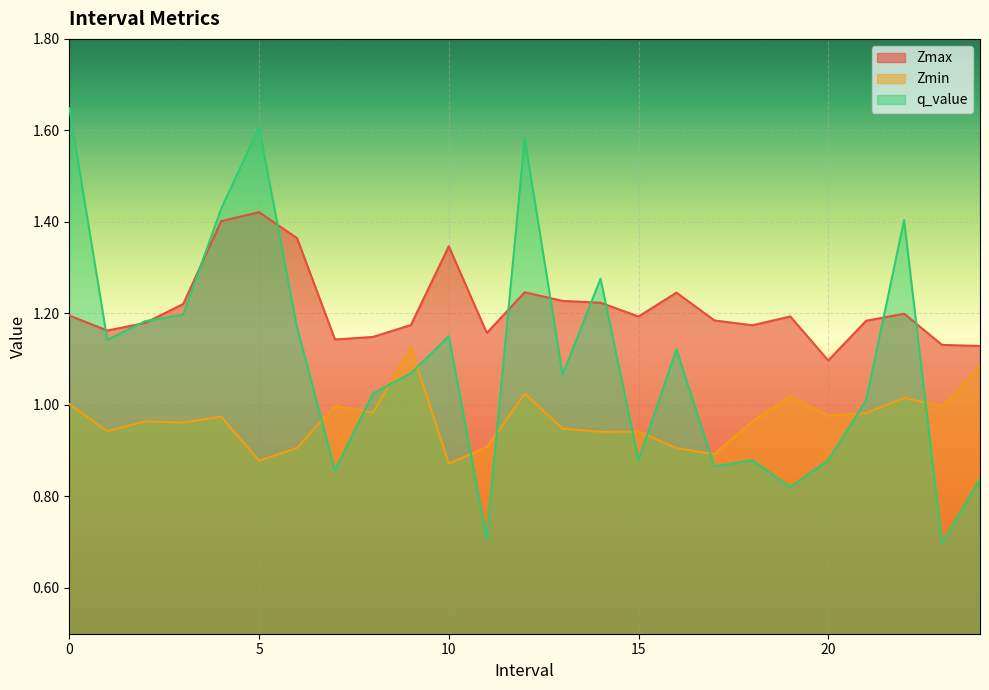

True or false: Zmin and Zmax cross at least once.

False